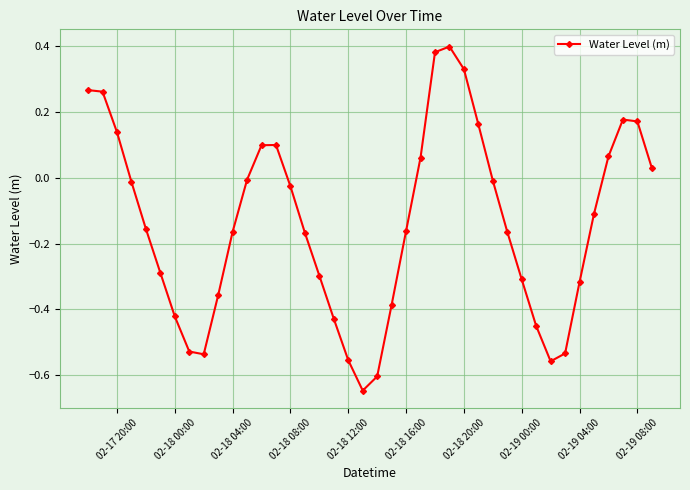

What is the difference between the maximum and minimum values?

1.0